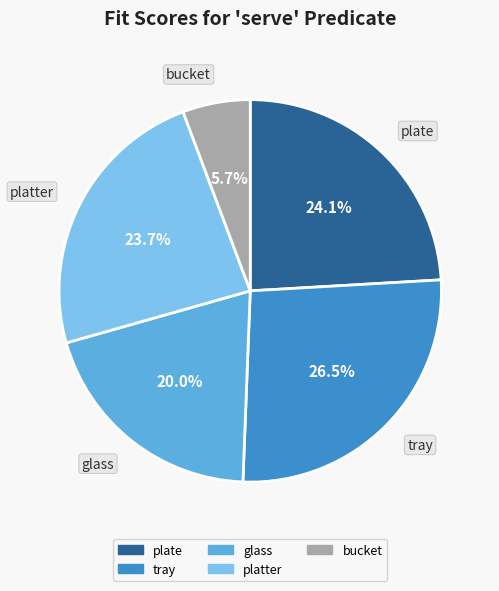

What is the largest slice in the pie chart?

tray